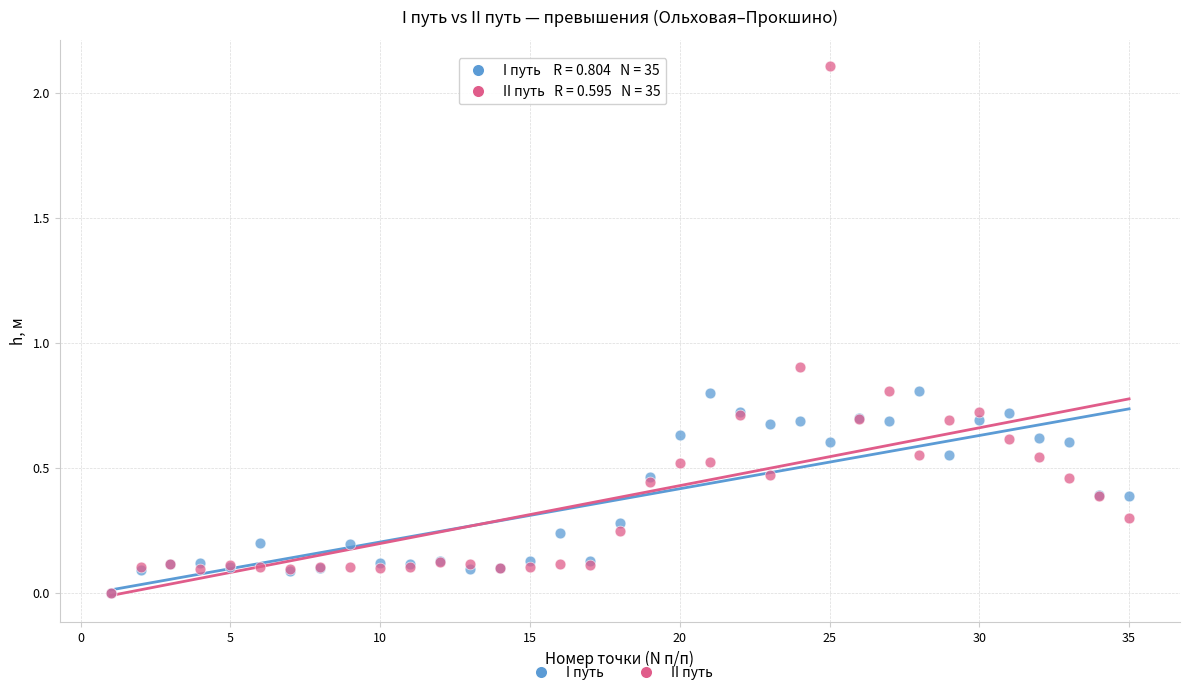

Across all series, what Y value is closest to 1?

0.9